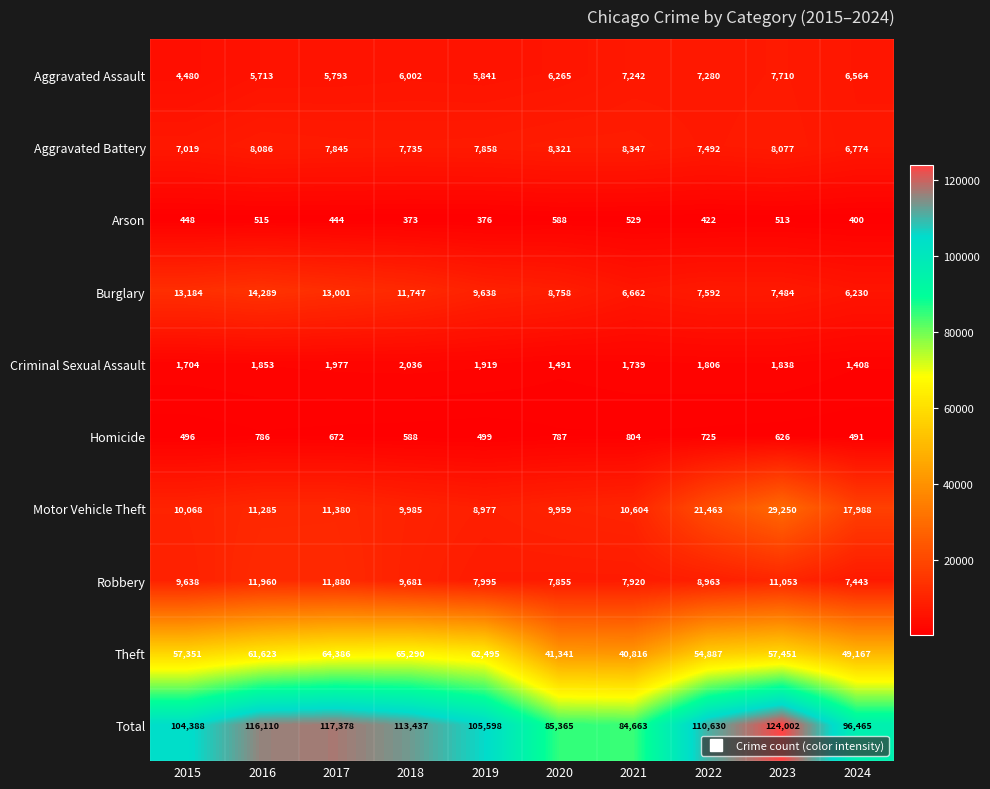

How many distinct data groups are displayed?

10